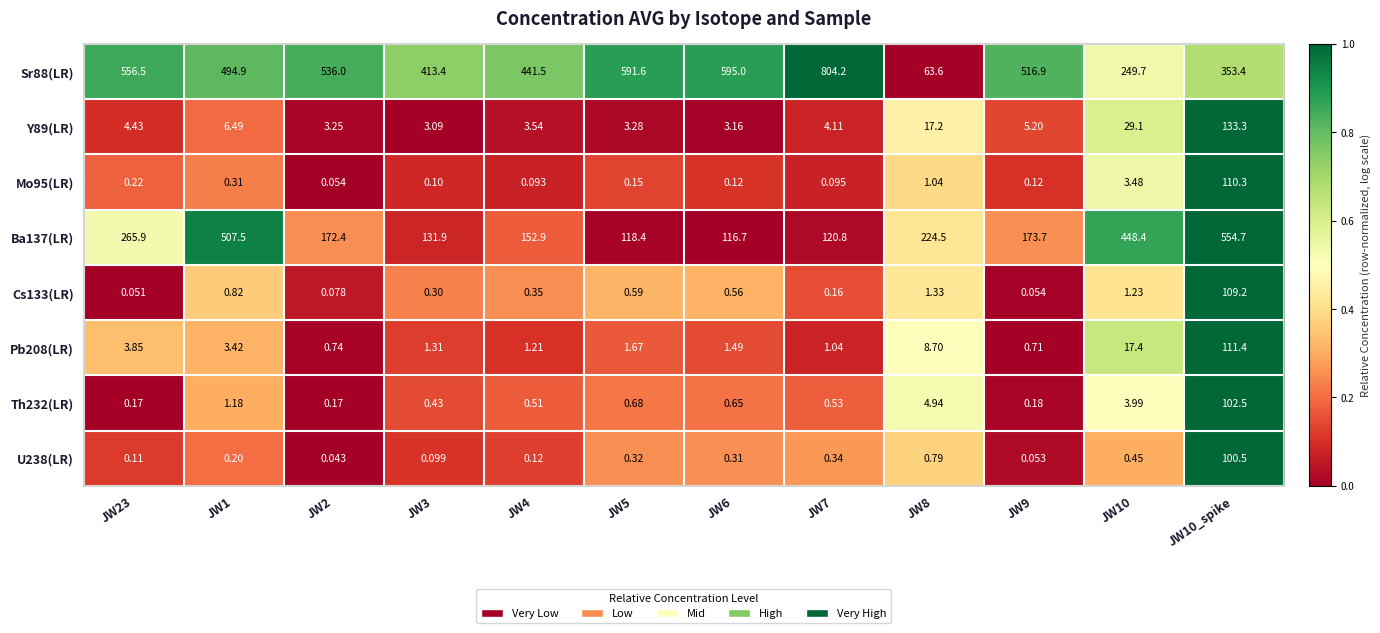

Is the value of Th232(LR) at JW5 greater than the value of Mo95(LR) at JW6?

Yes